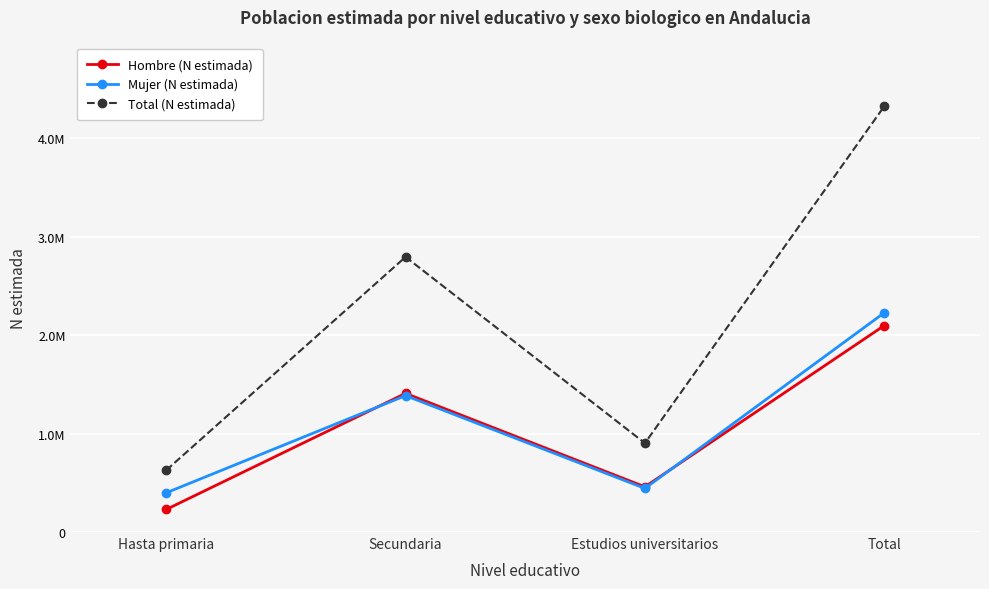

True or false: Mujer (N estimada) has more than 2 points higher than both neighbors.

False